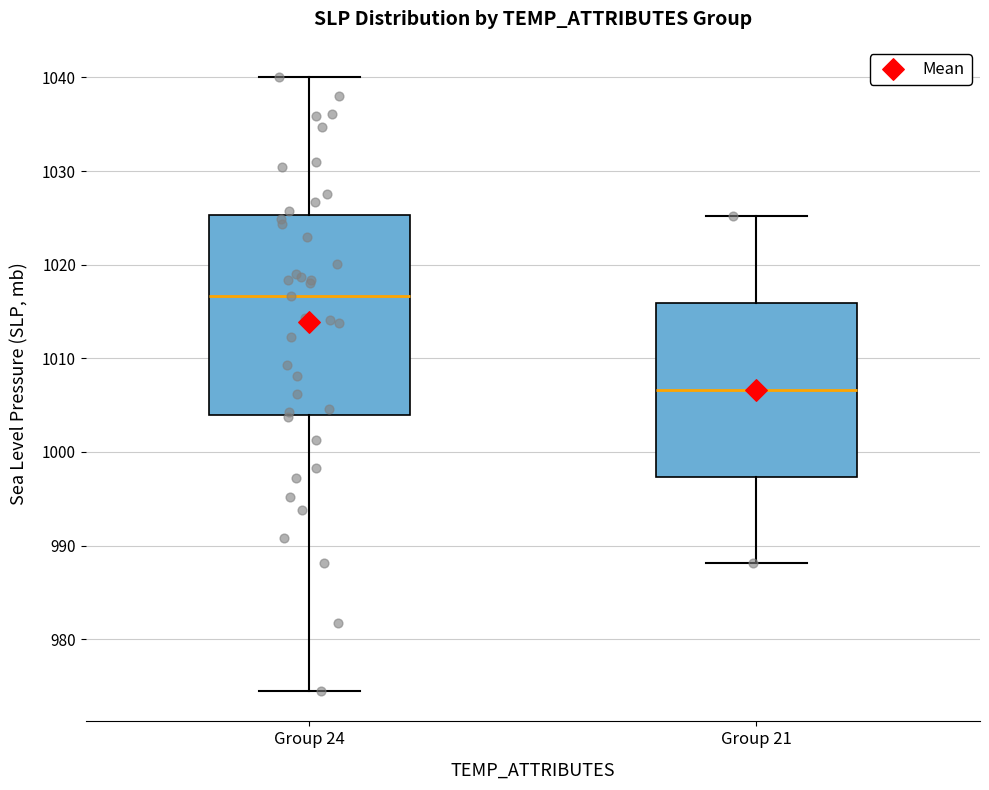

Which box is the tallest, from its lower edge to its upper edge?

Group 24